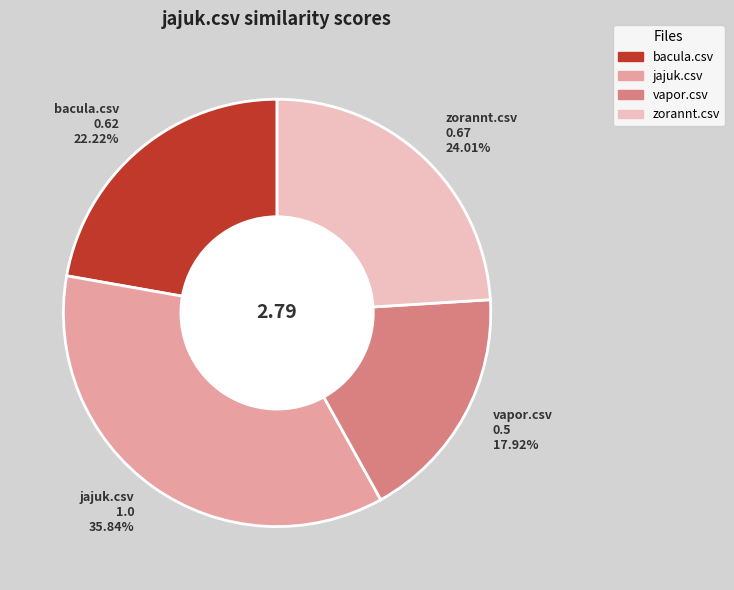

To the nearest percent, what is the combined percentage of zorannt.csv and jajuk.csv?

60%